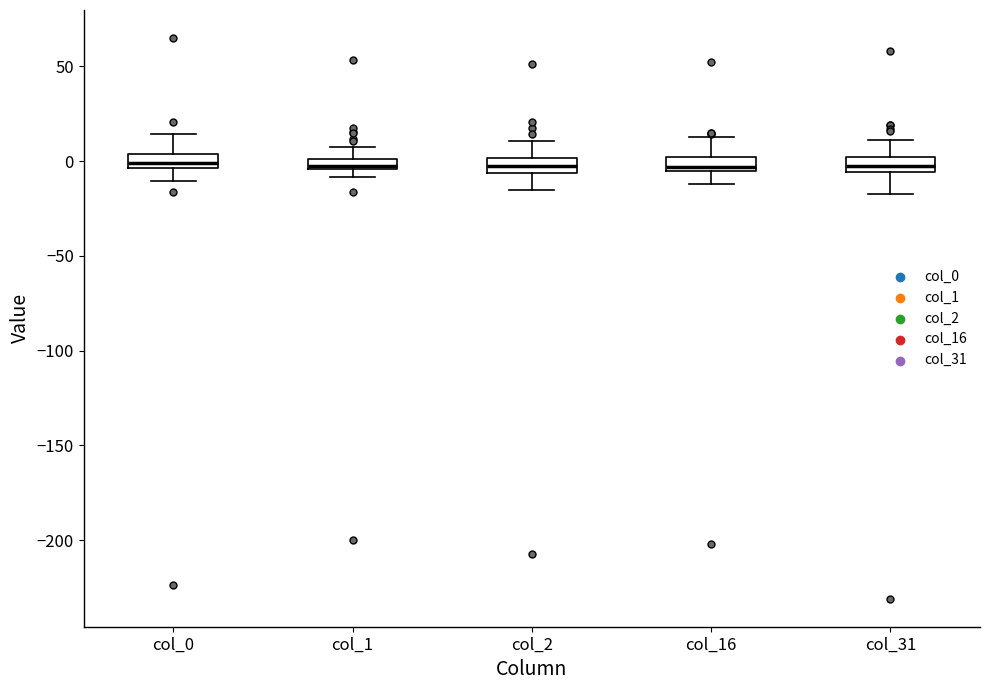

Where does the lower whisker of the box for col_16 end on the y-axis? The values are not printed on the chart, so give them approximately, as read against the axis.

-10